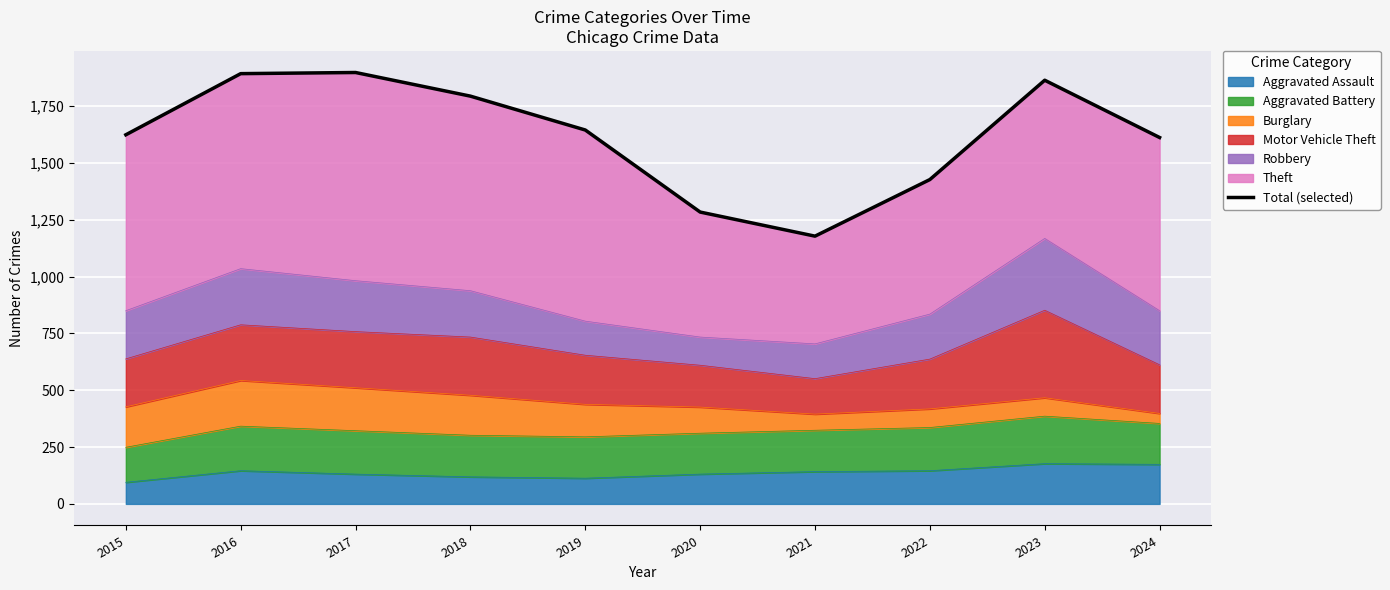

Reading right to left, what are all the values shown in this chart?

1612	1864	1427	1178	1284	1645	1794	1898	1893	1624